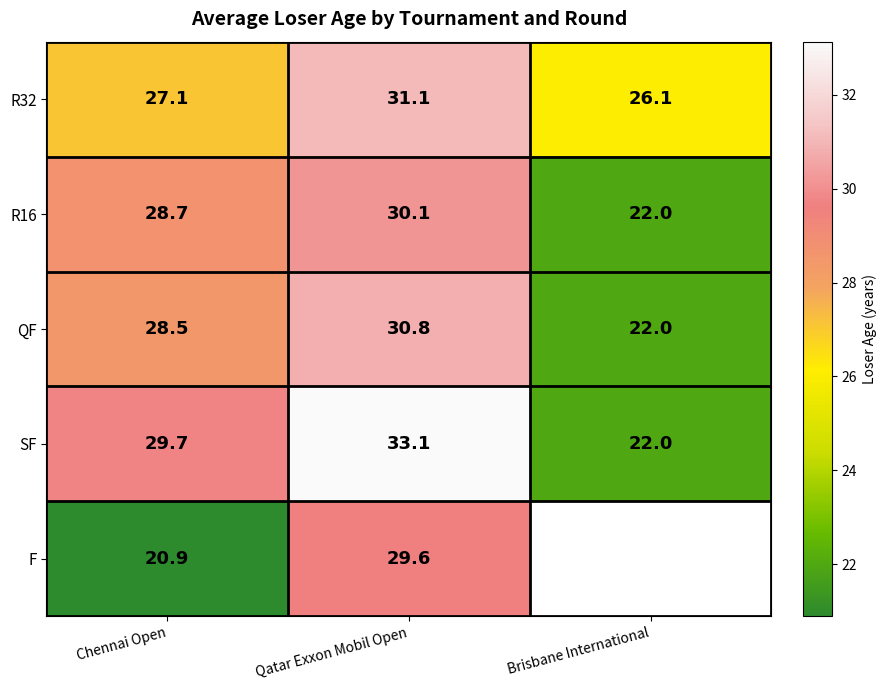

Where does the QF series first go above 28?

Chennai Open